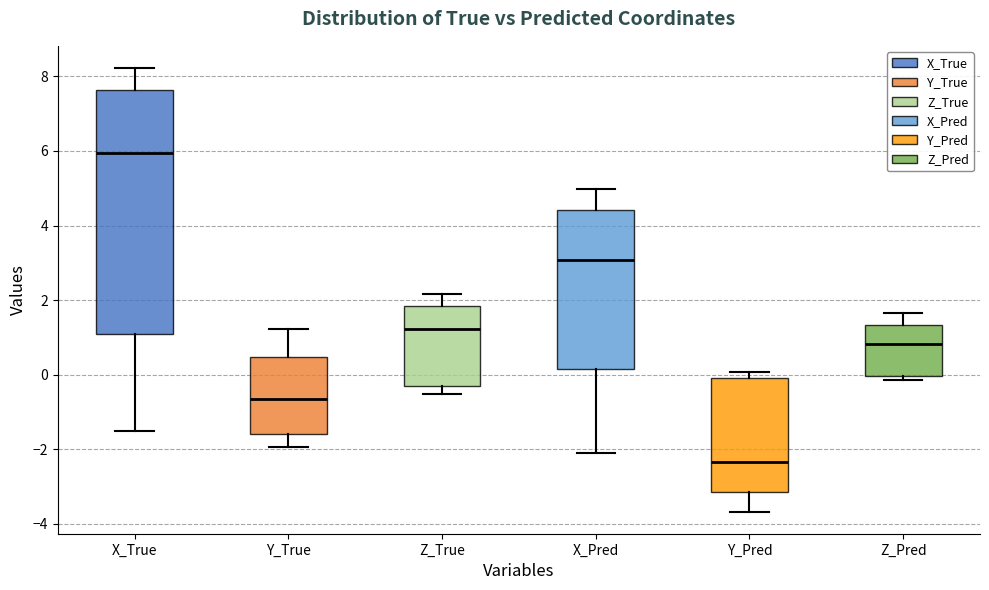

Comparing the boxes themselves (not the whiskers), which one is the tallest?

X_True